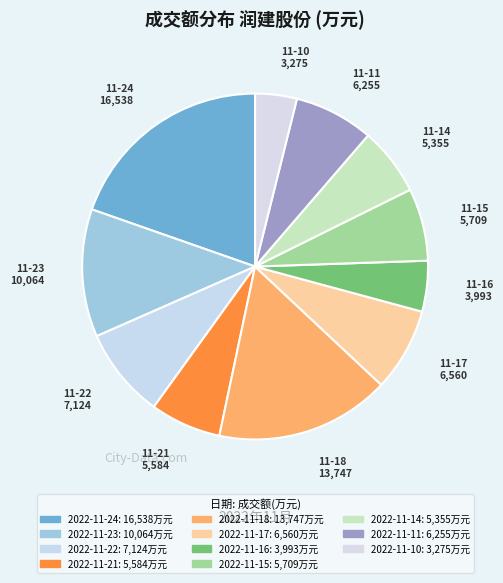

What is the total percentage of 2022-11-11 and 2022-11-16?

12.2%